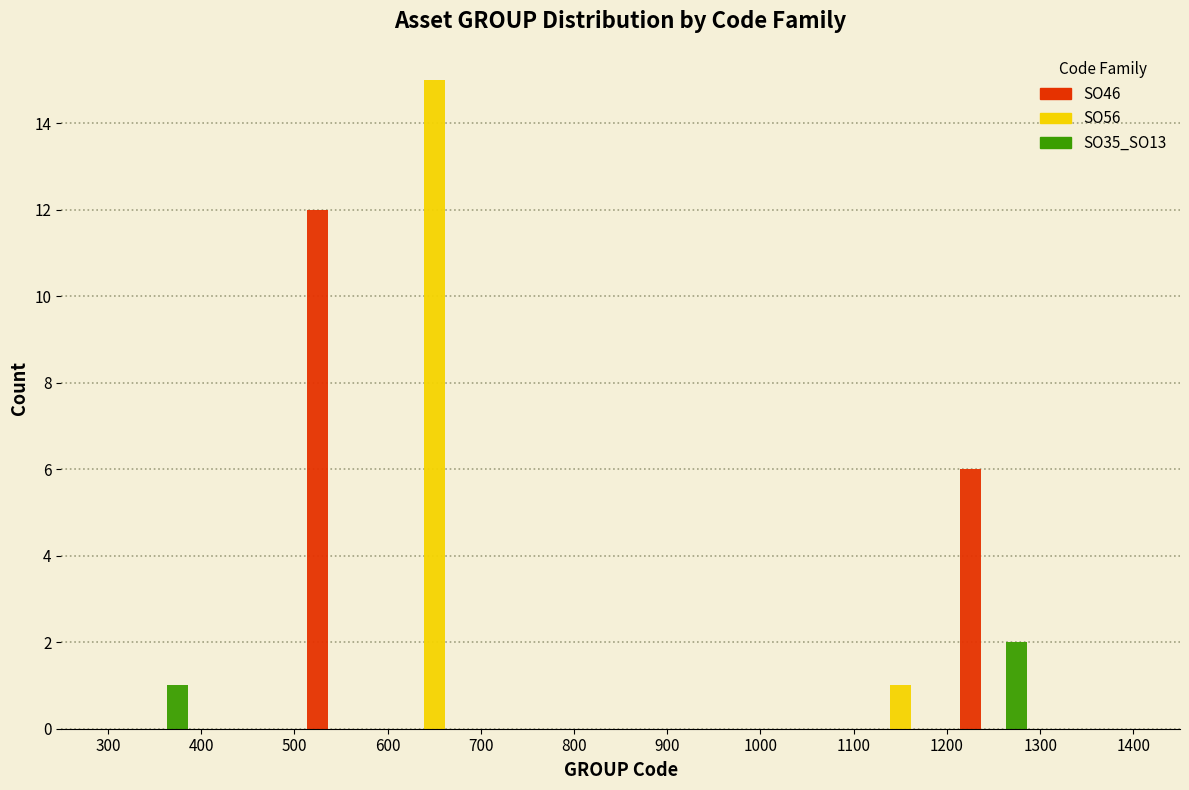

Reading left to right, list every range on the x-axis with the height of the bar of each series over it. The values are not printed on the chart, so give them approximately, as read against the axis.

300 to 400: SO46=0	SO56=0	SO35_SO13=1
400 to 500: SO46=0	SO56=0	SO35_SO13=0
500 to 600: SO46=12	SO56=0	SO35_SO13=0
600 to 700: SO46=0	SO56=15	SO35_SO13=0
700 to 800: SO46=0	SO56=0	SO35_SO13=0
800 to 900: SO46=0	SO56=0	SO35_SO13=0
900 to 1000: SO46=0	SO56=0	SO35_SO13=0
1000 to 1100: SO46=0	SO56=0	SO35_SO13=0
1100 to 1200: SO46=0	SO56=1	SO35_SO13=0
1200 to 1300: SO46=6	SO56=0	SO35_SO13=2
1300 to 1400: SO46=0	SO56=0	SO35_SO13=0